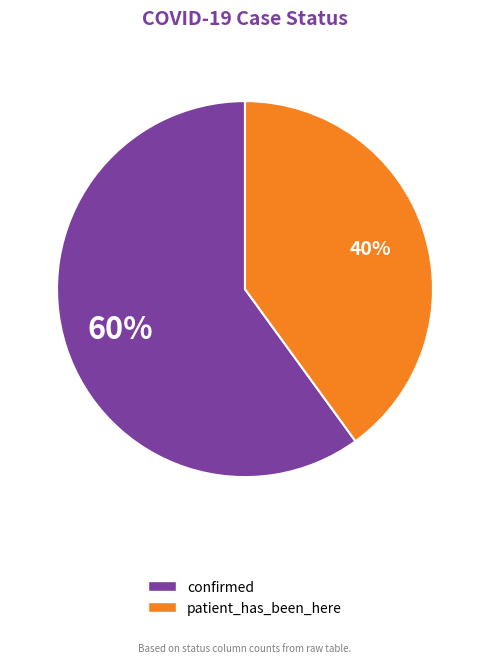

How many segments does this pie chart have?

2